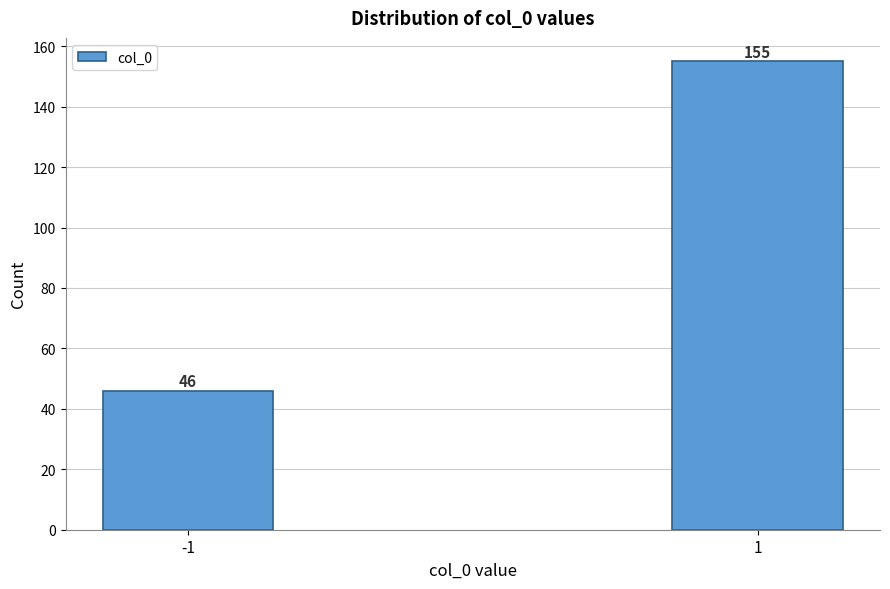

Reading left to right, list all the values displayed in this chart.

46	155